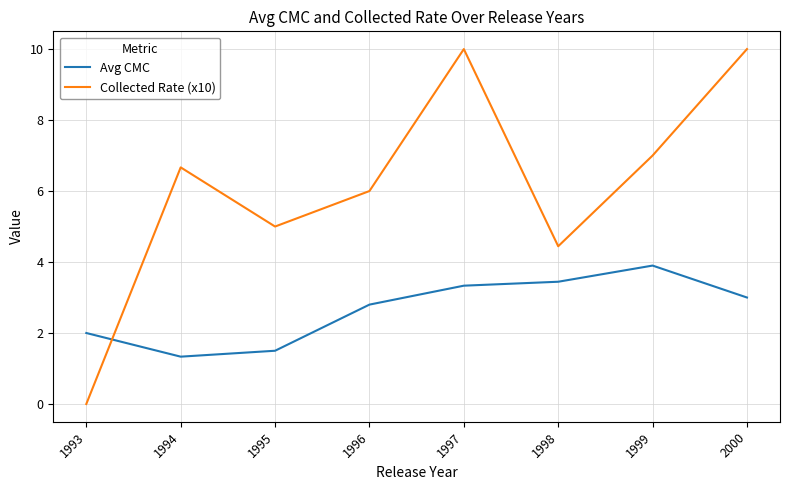

What is the difference between the maximum and minimum values in the Avg CMC series?

2.6